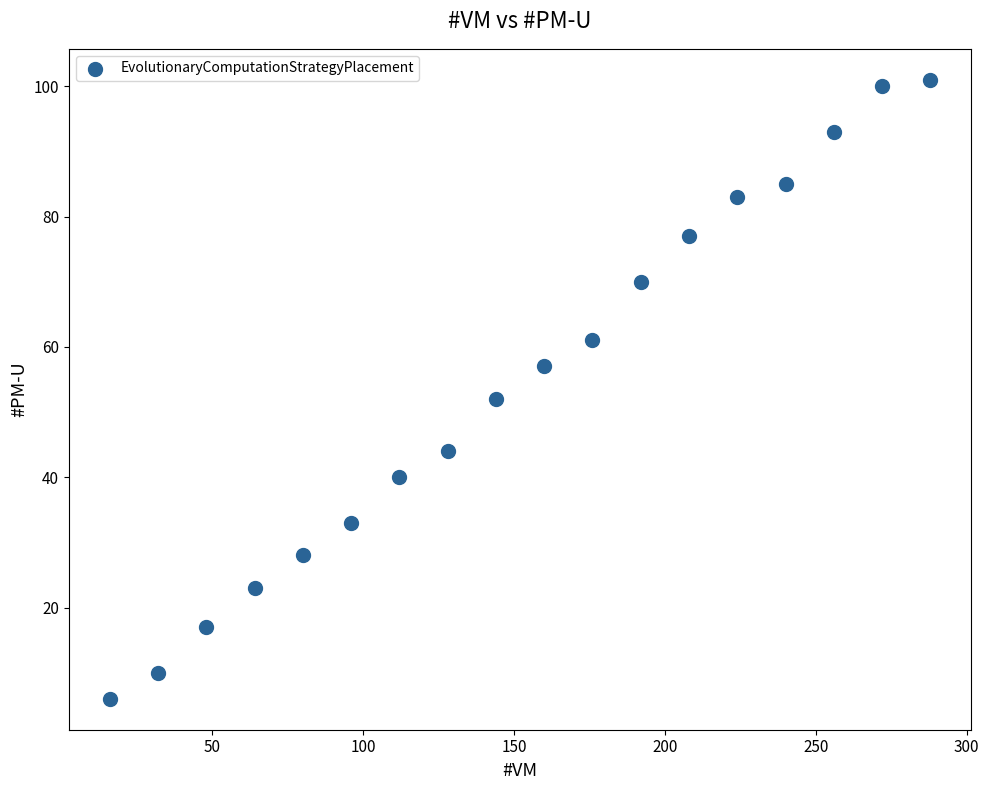

What is the range of X values (max minus min)?

272